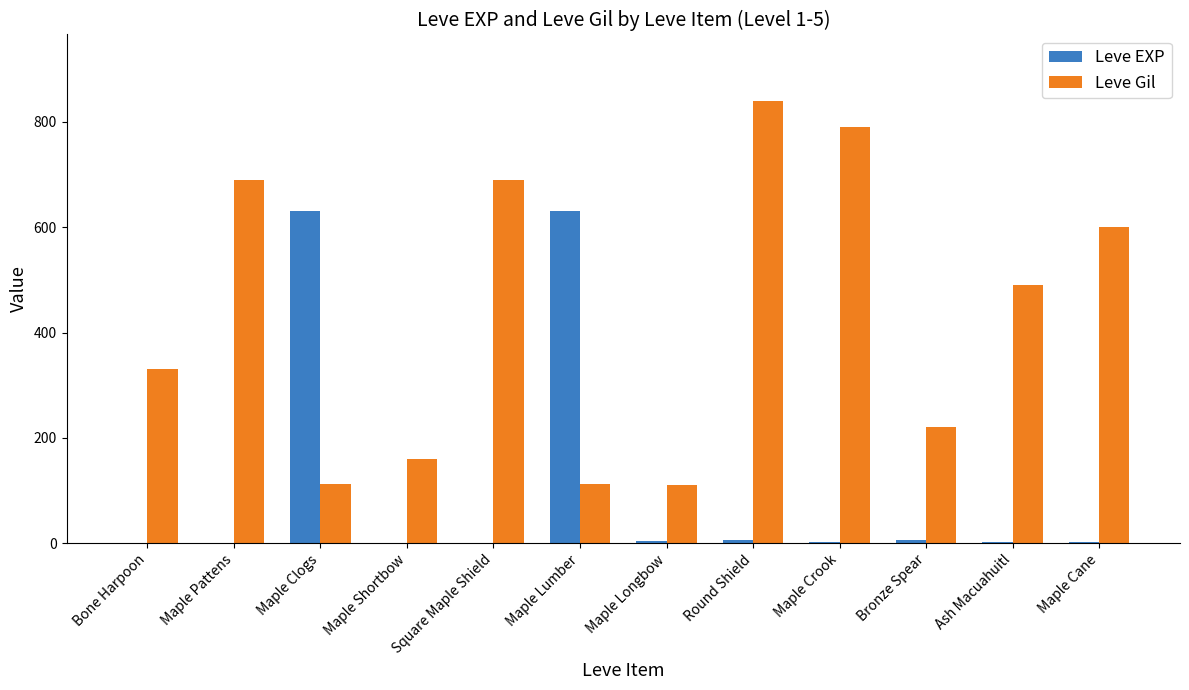

Where does the Leve EXP series first go above 3?

Maple Clogs